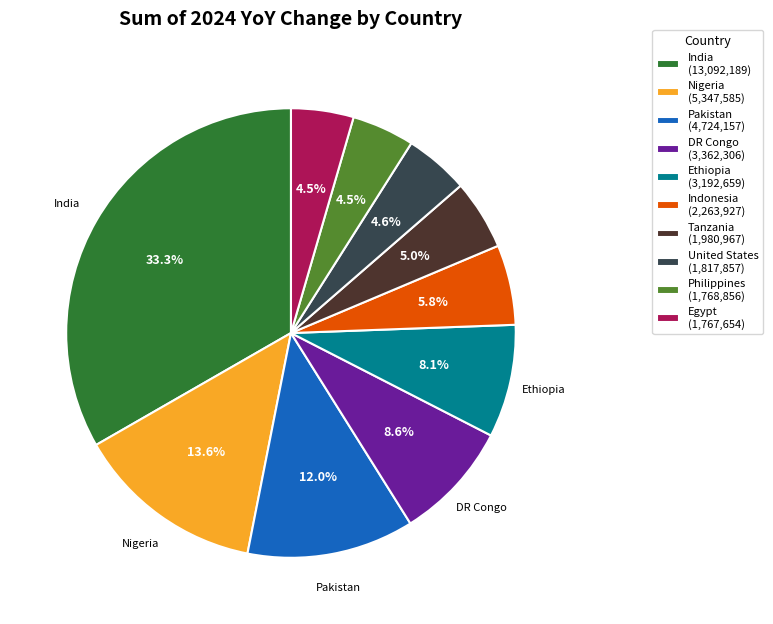

Does any single category account for the majority?

No